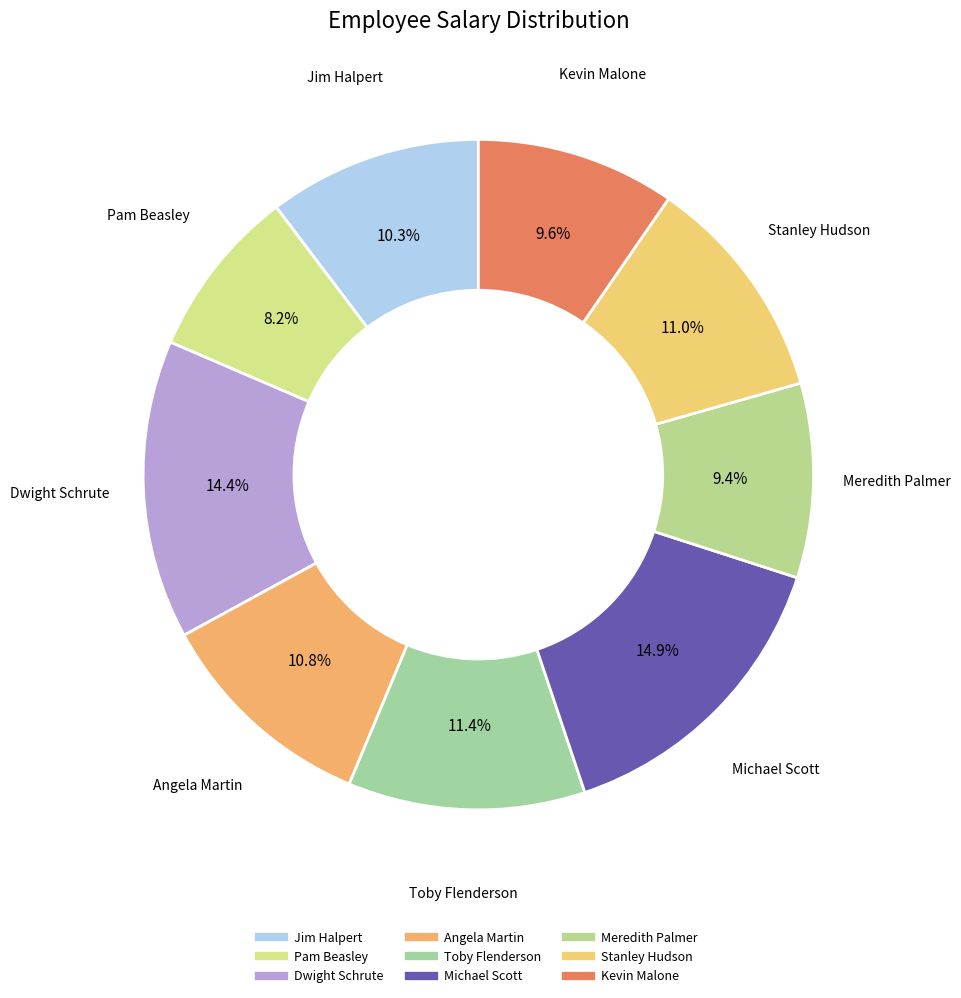

The Toby Flenderson slice represents 11% of the pie. True or false?

True